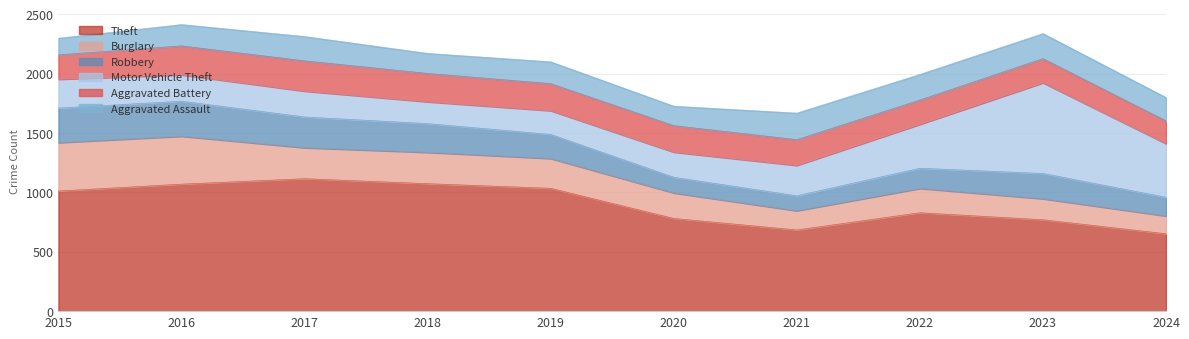

What is the sum of all Robbery values?

2088